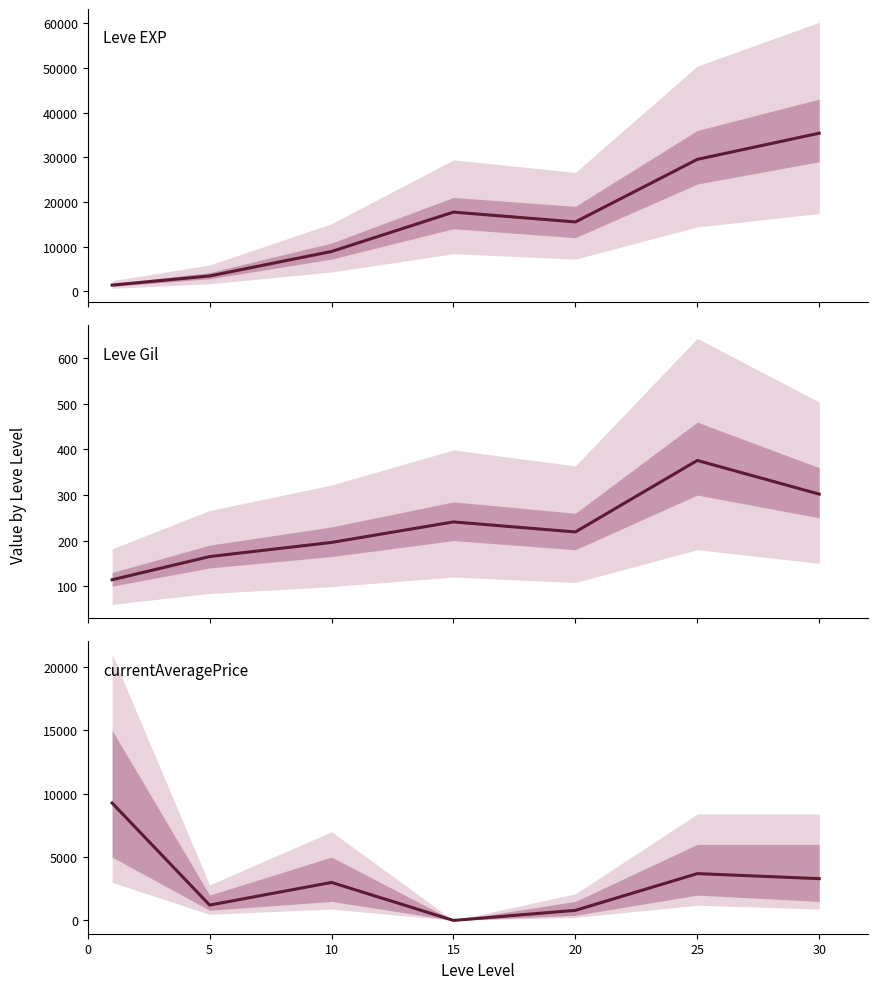

List the series in order of their peak value, highest first.

Leve EXP, currentAveragePrice, Leve Gil